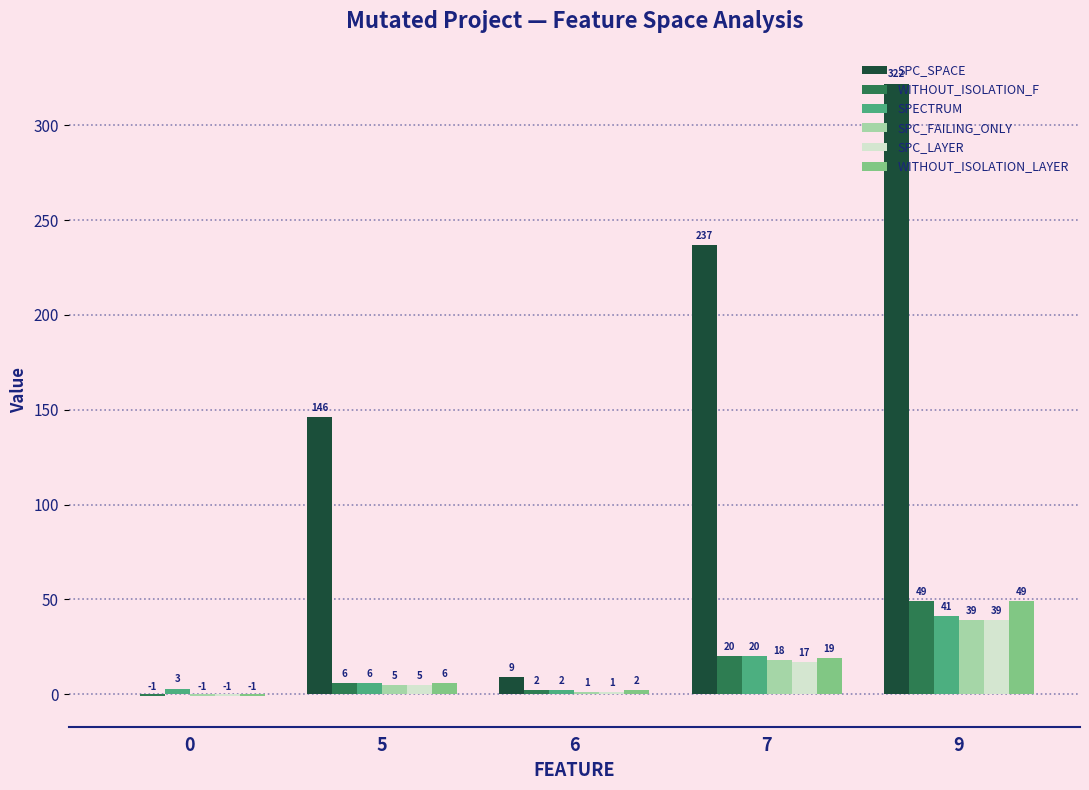

Which series changed the most between 0 and 9?

SPC_SPACE